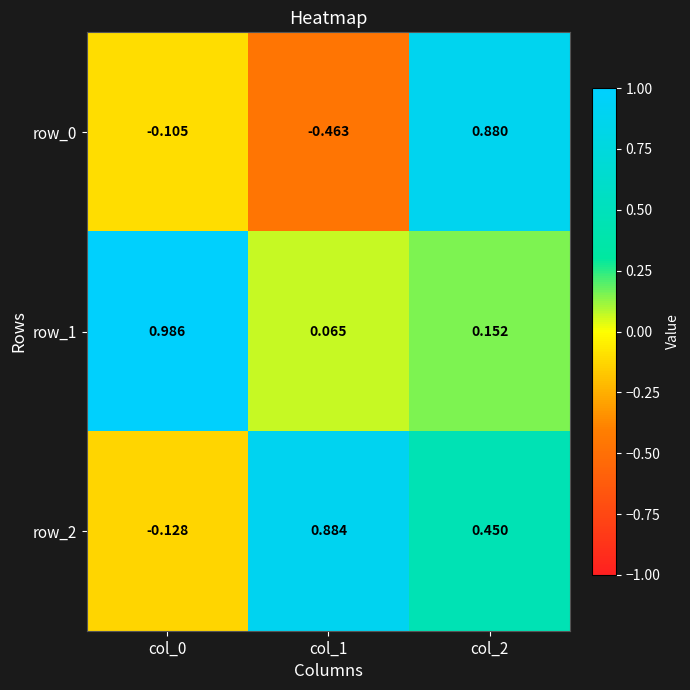

What is the sum of the row_2 values at col_2 and col_1?

1.3